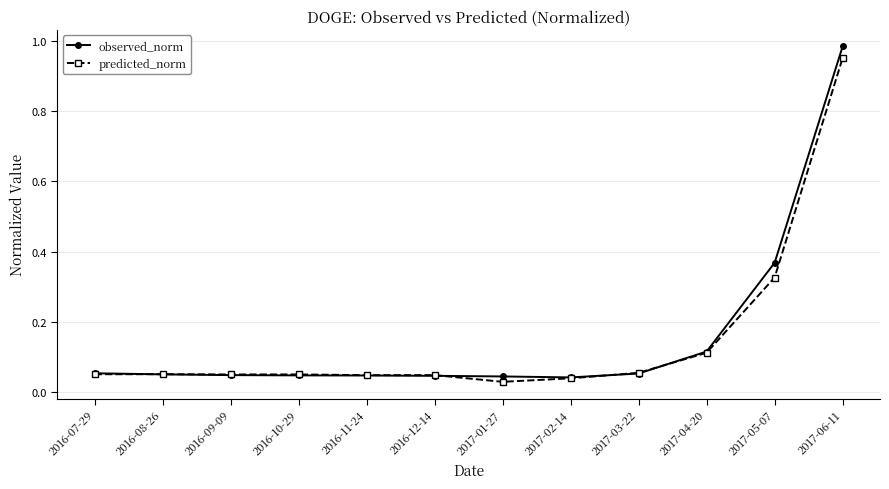

True or false: predicted_norm has more than 0 points higher than both neighbors.

True